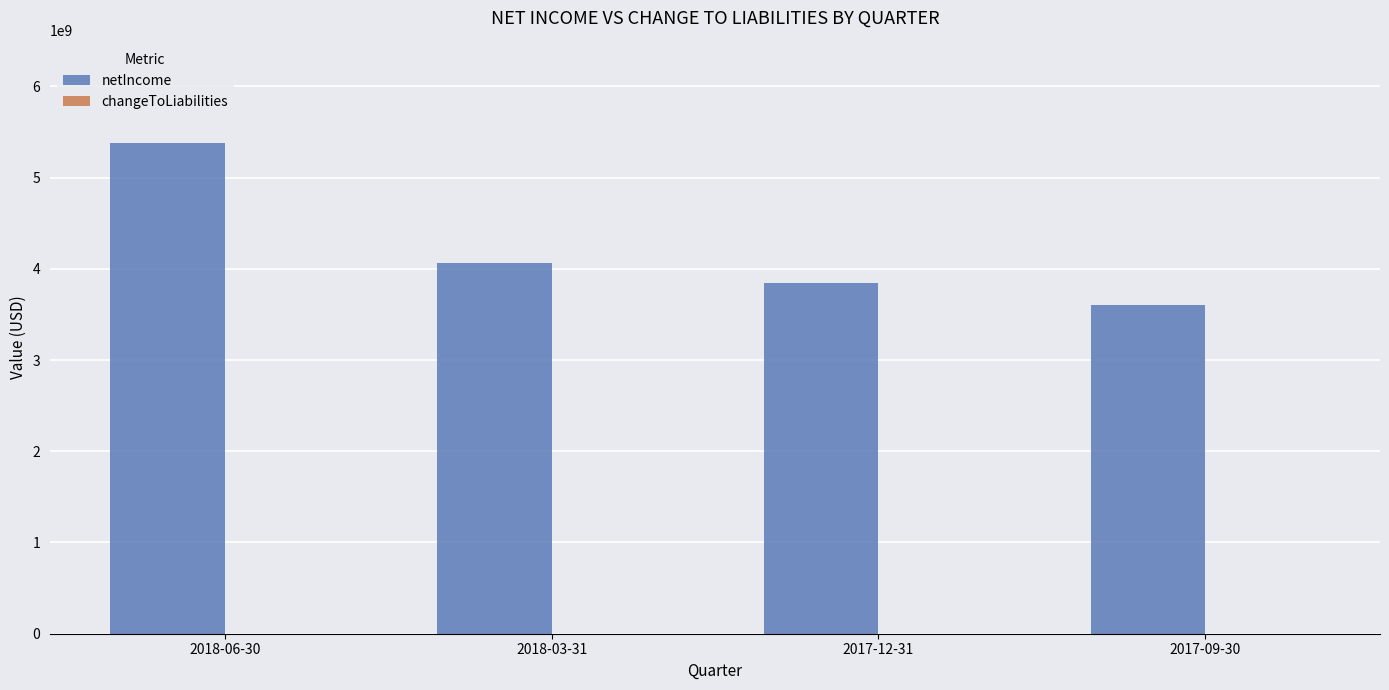

How many distinct data groups are displayed?

1